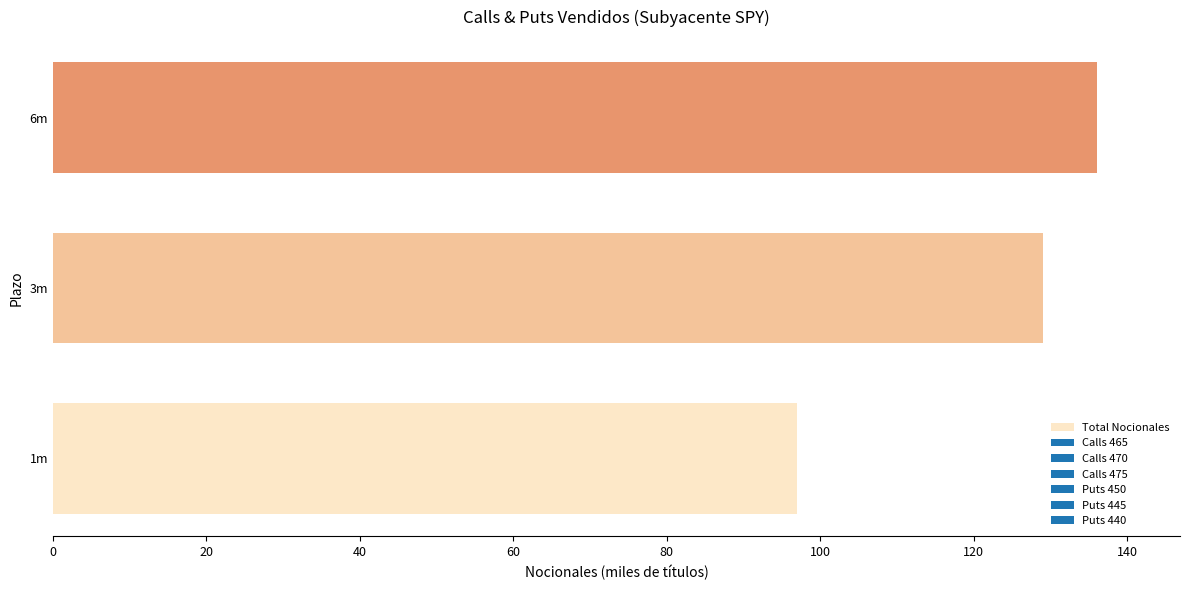

How many bars are there in total?

3